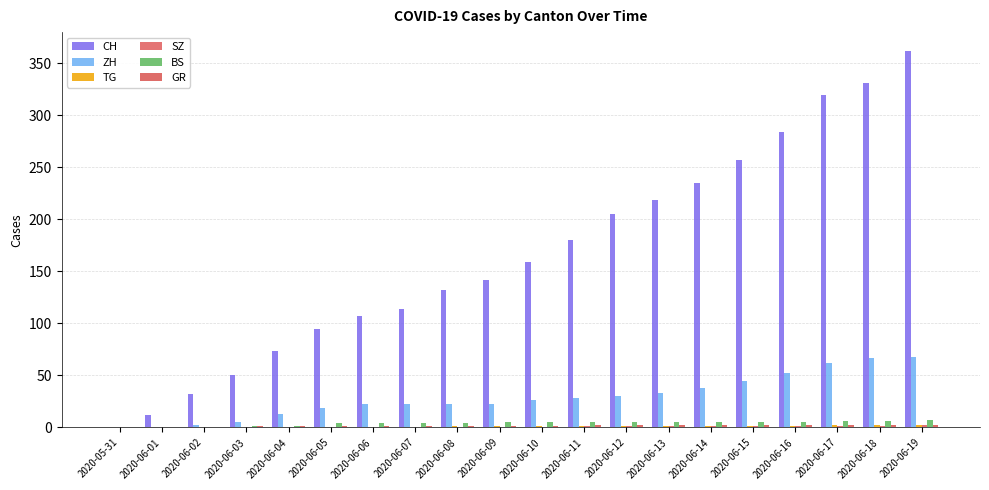

What is the value of the GR bar at the 19th from the left?

2